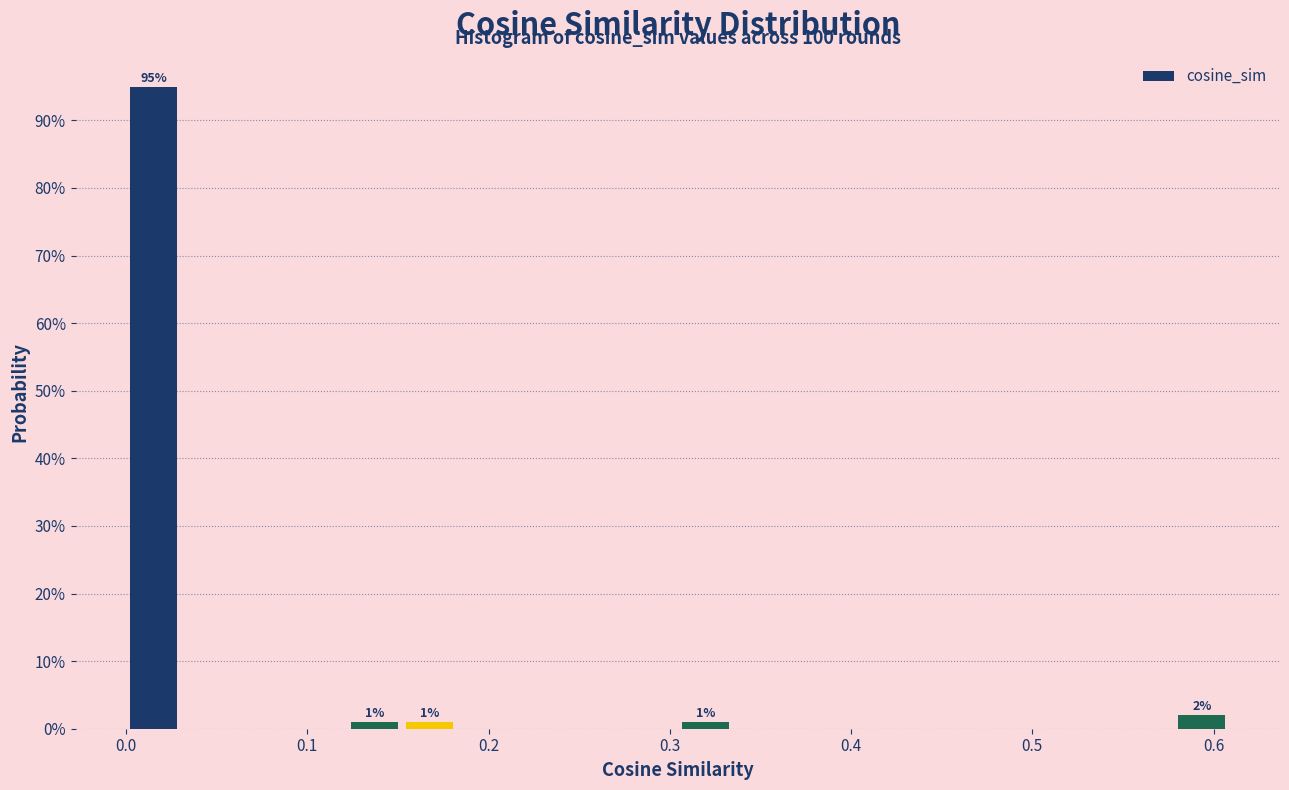

Read against the x-axis, roughly where is the centre of the tallest bar?

0.02